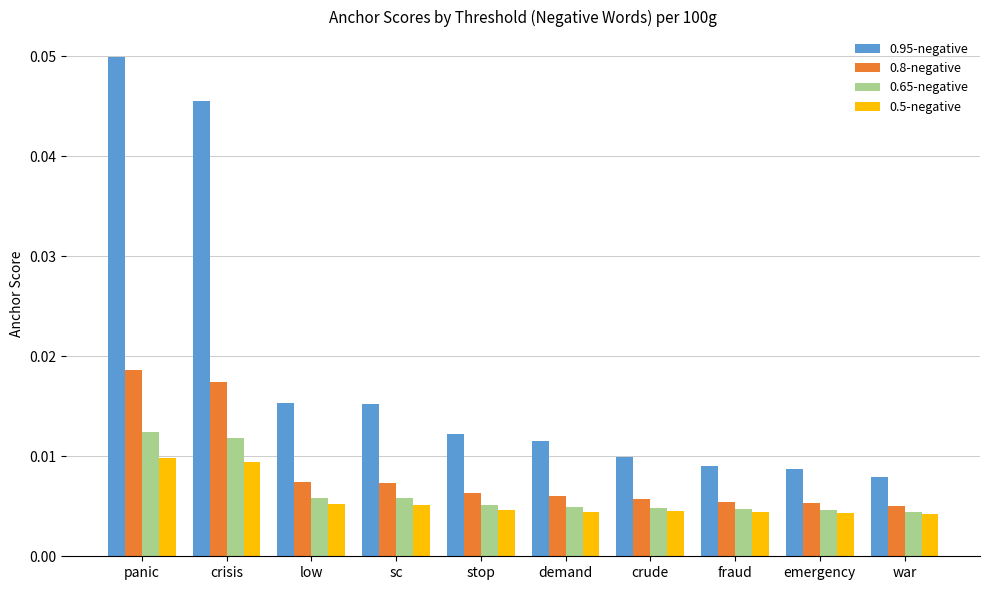

Between demand and crude, which series saw the biggest shift?

0.95-negative